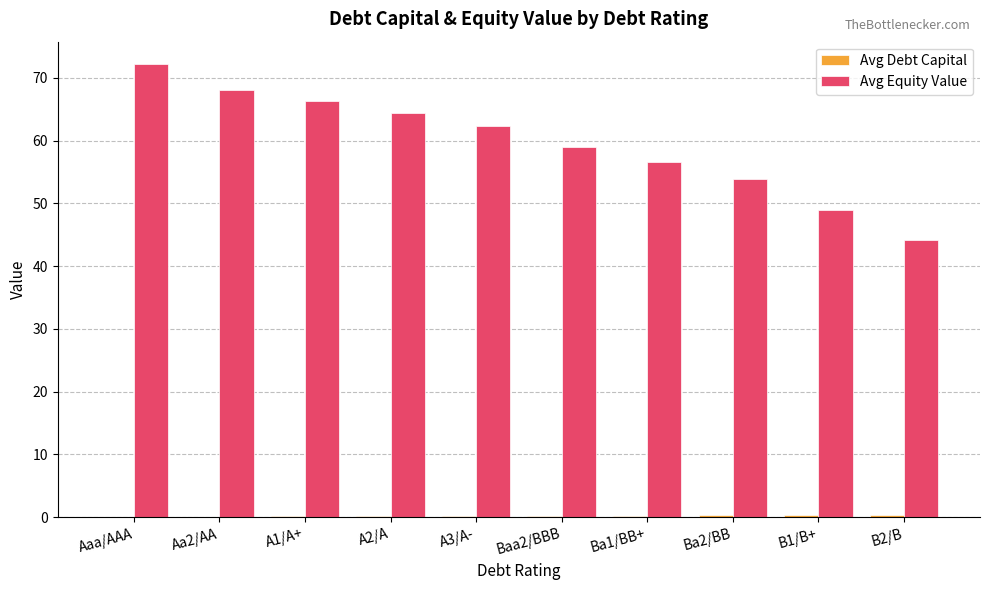

What is the highest value of the Avg Equity Value series?

72.2